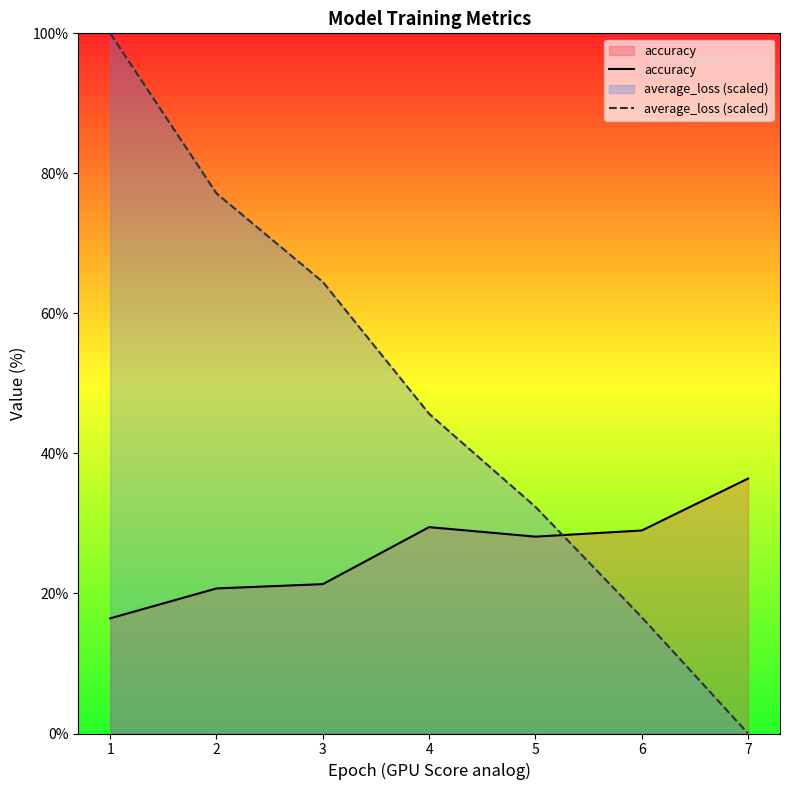

What is the difference between the maximum and minimum values in the accuracy series?

20.0